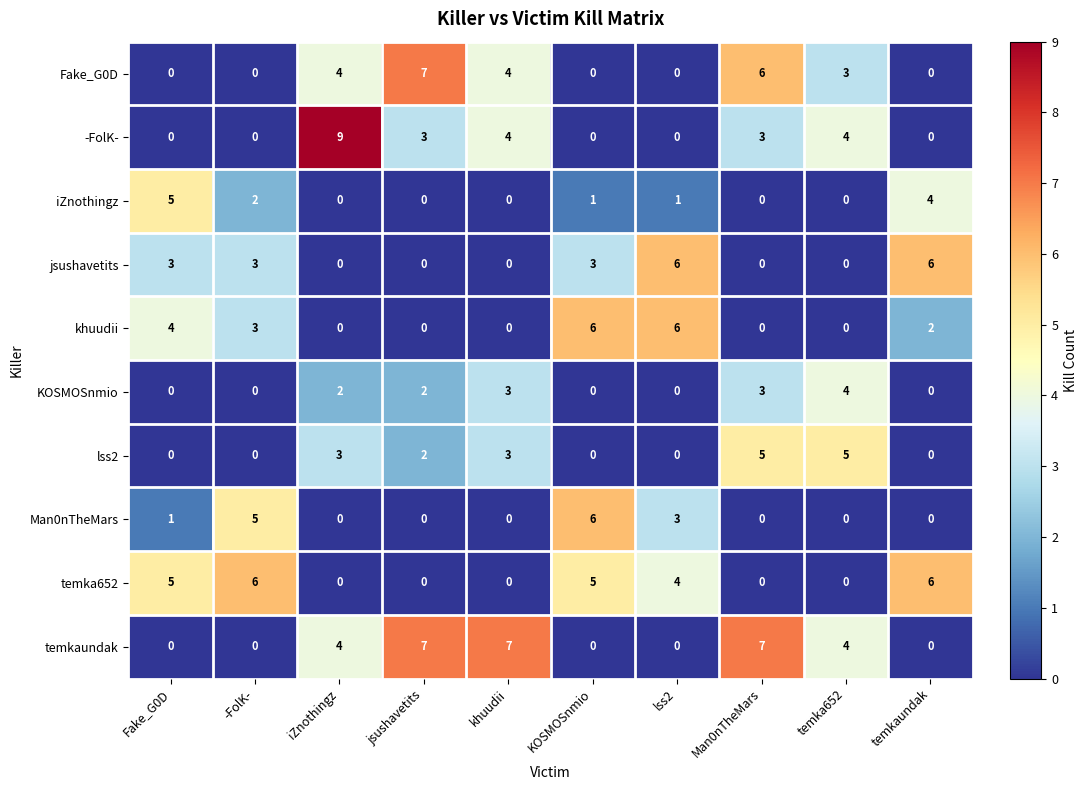

What is the greatest value displayed?

9